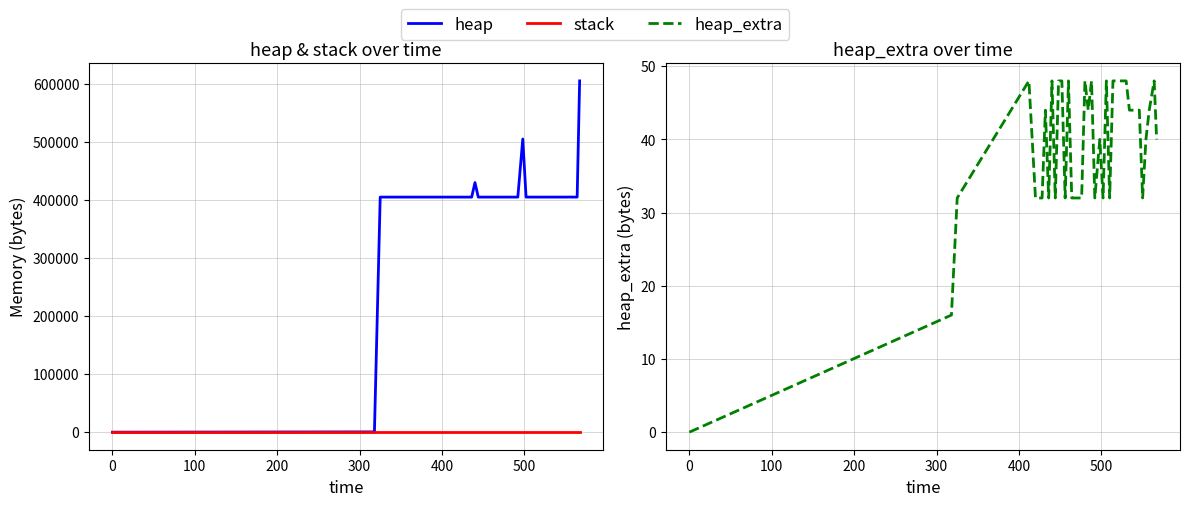

What is the maximum value shown in the chart?

604568